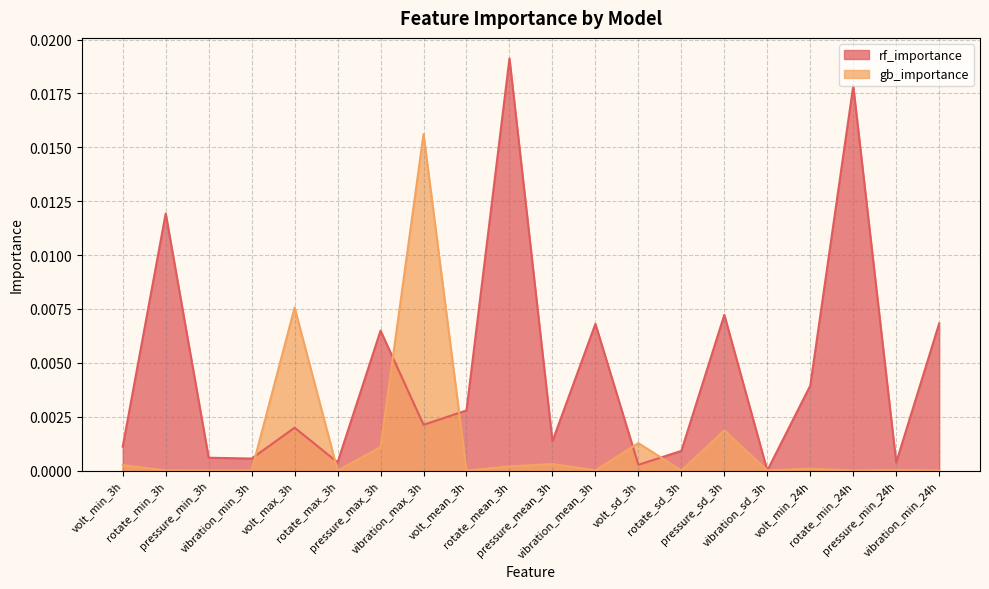

Where is rf_importance nearest to the value 0?

vibration_sd_3h